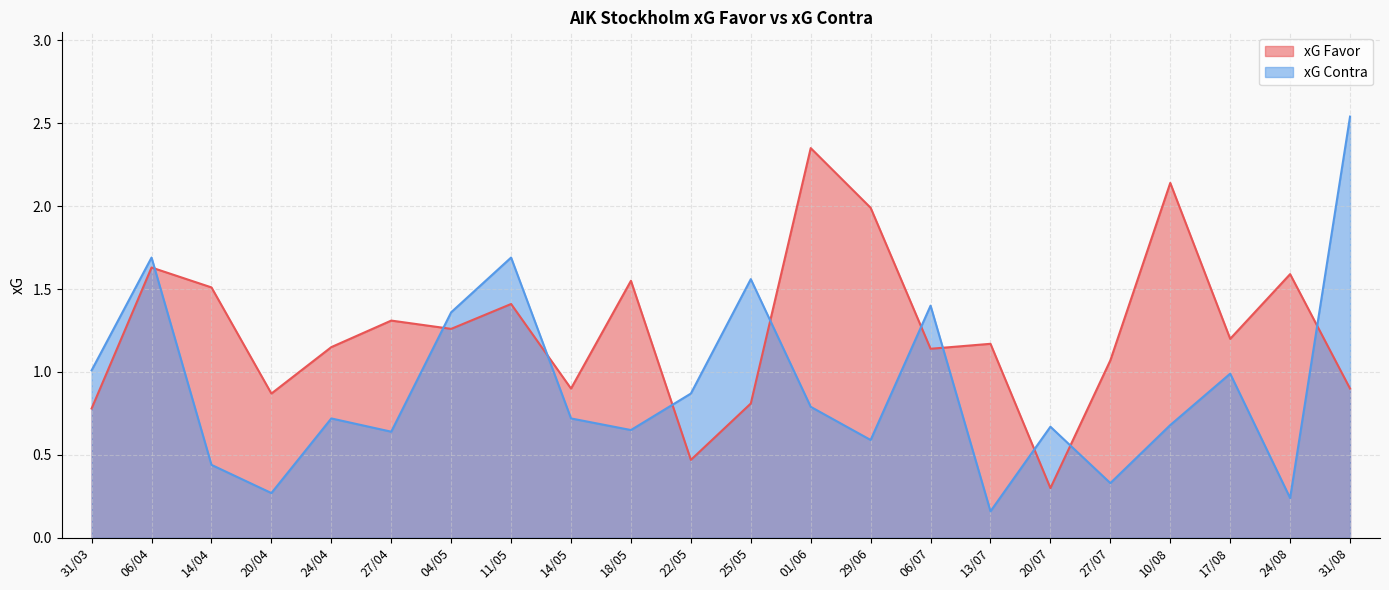

Where is the first local maximum for xG Contra?

06/04